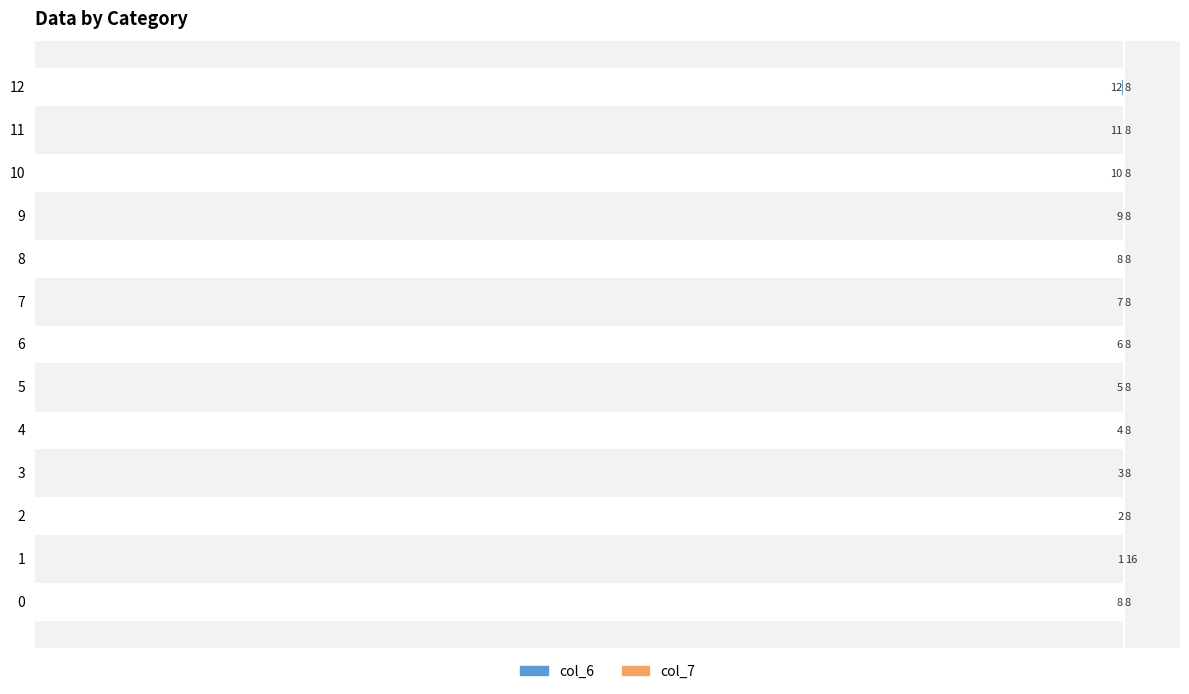

Which category has the highest value across all series?

1